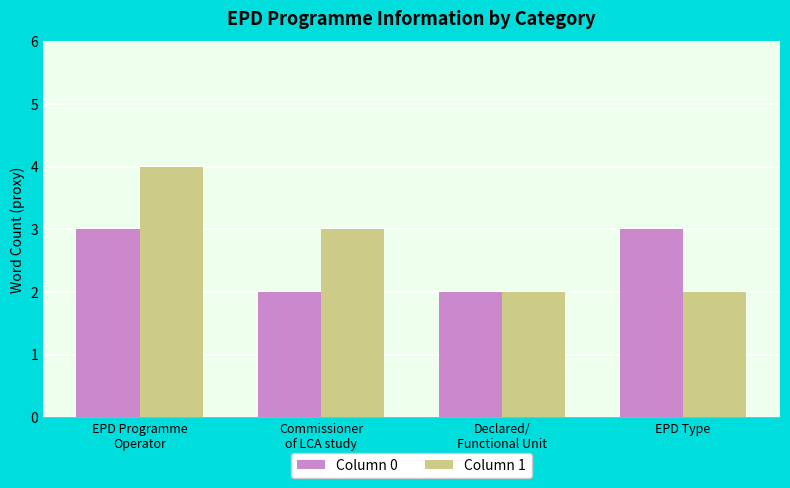

How many groups of bars are there?

4